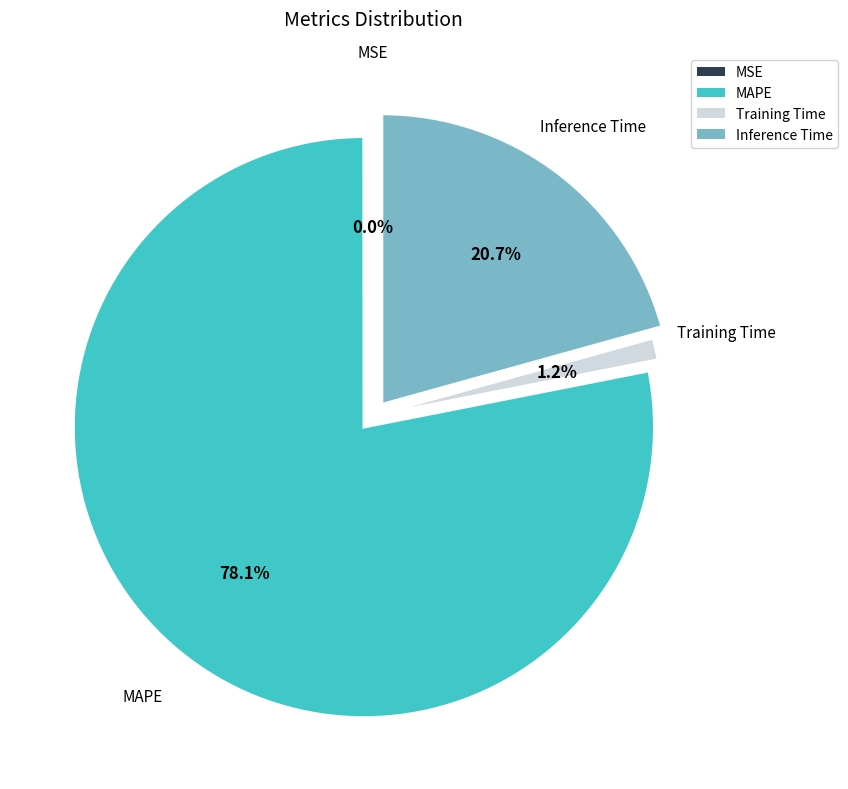

Which category accounts for the majority?

MAPE